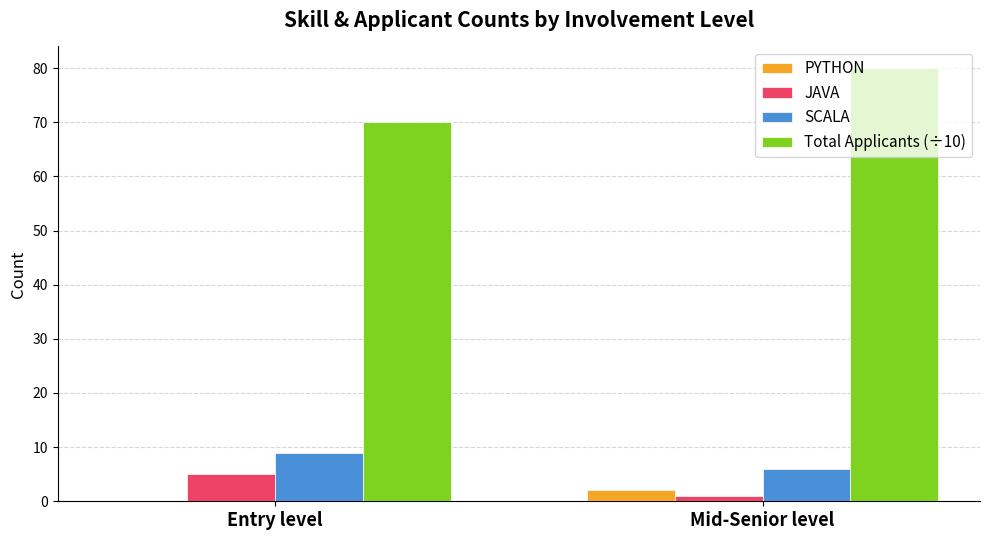

What value does the PYTHON series have at Mid-Senior level?

2